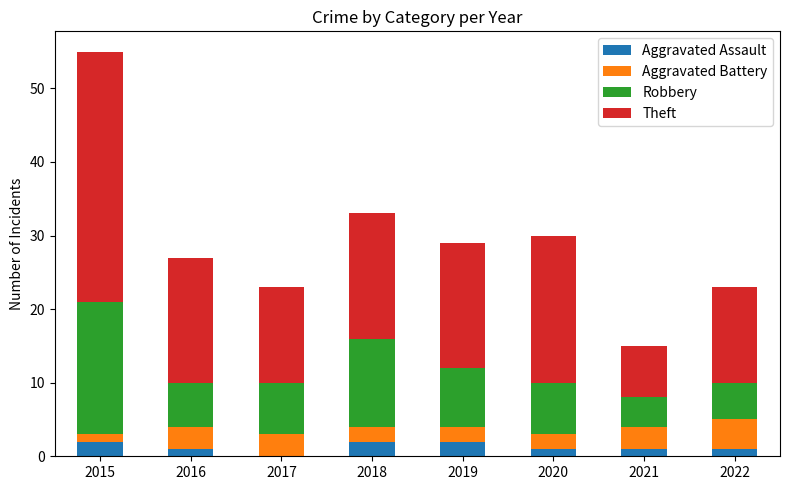

The Aggravated Assault series shows 1 at 2021. True or false?

True